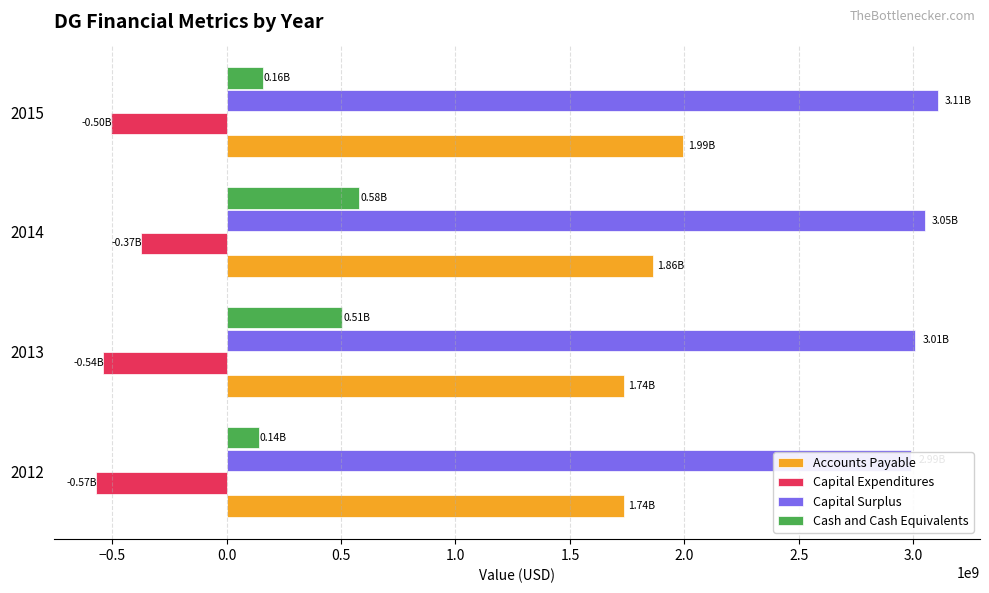

What is the difference between the maximum and minimum values in the Capital Expenditures series?

197629000